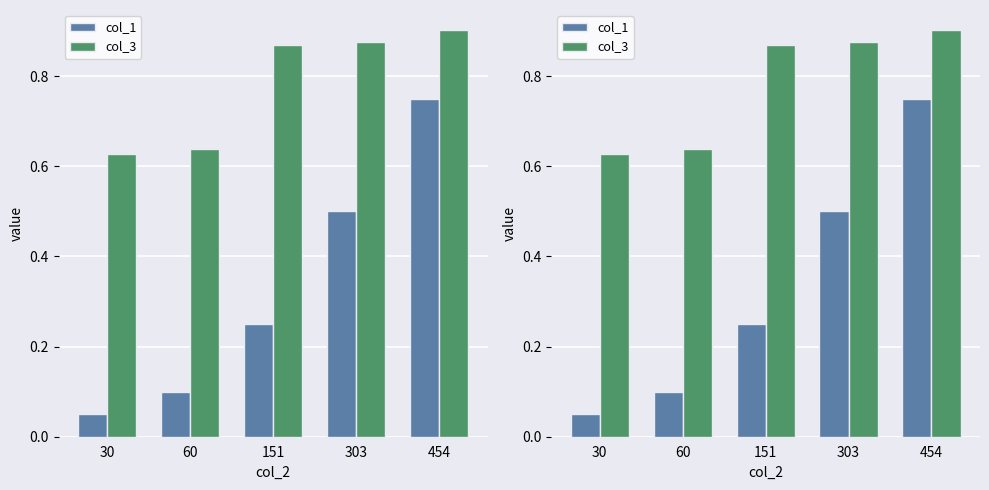

At which category does the chart reach its peak across all series?

454